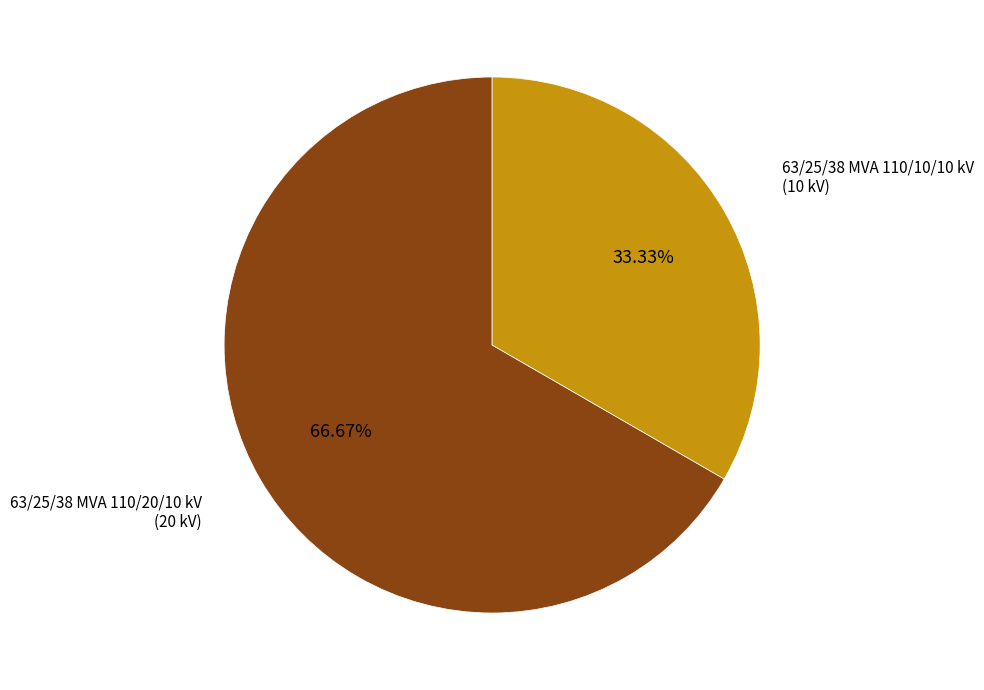

Does any single category account for the majority?

Yes